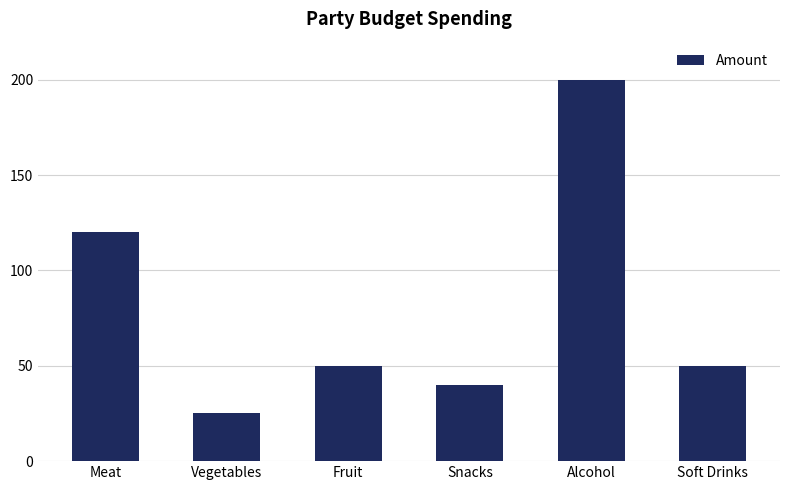

Does the chart contain any negative values?

No